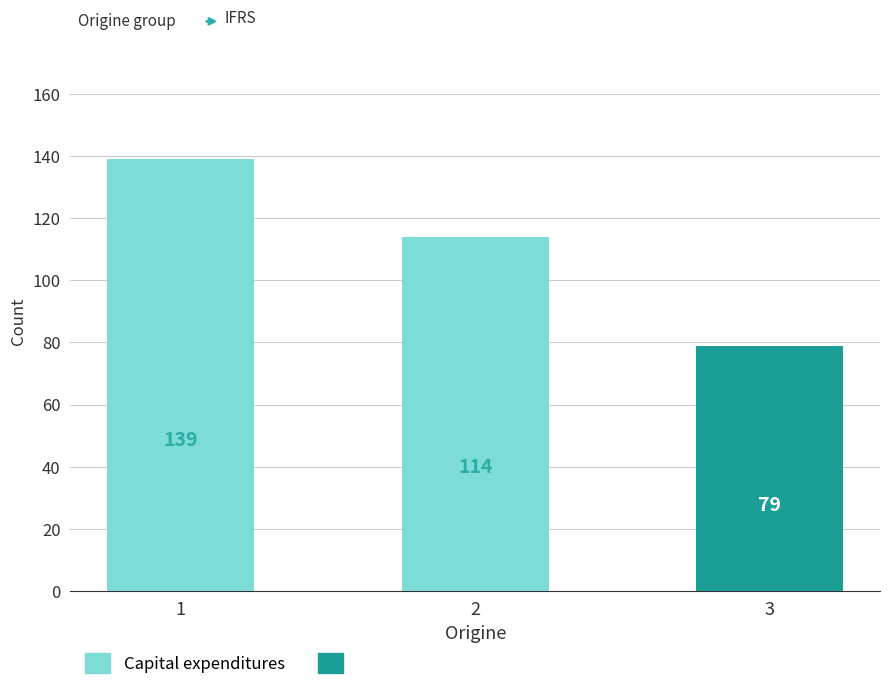

What is the change in value from 2 to 3?

-35